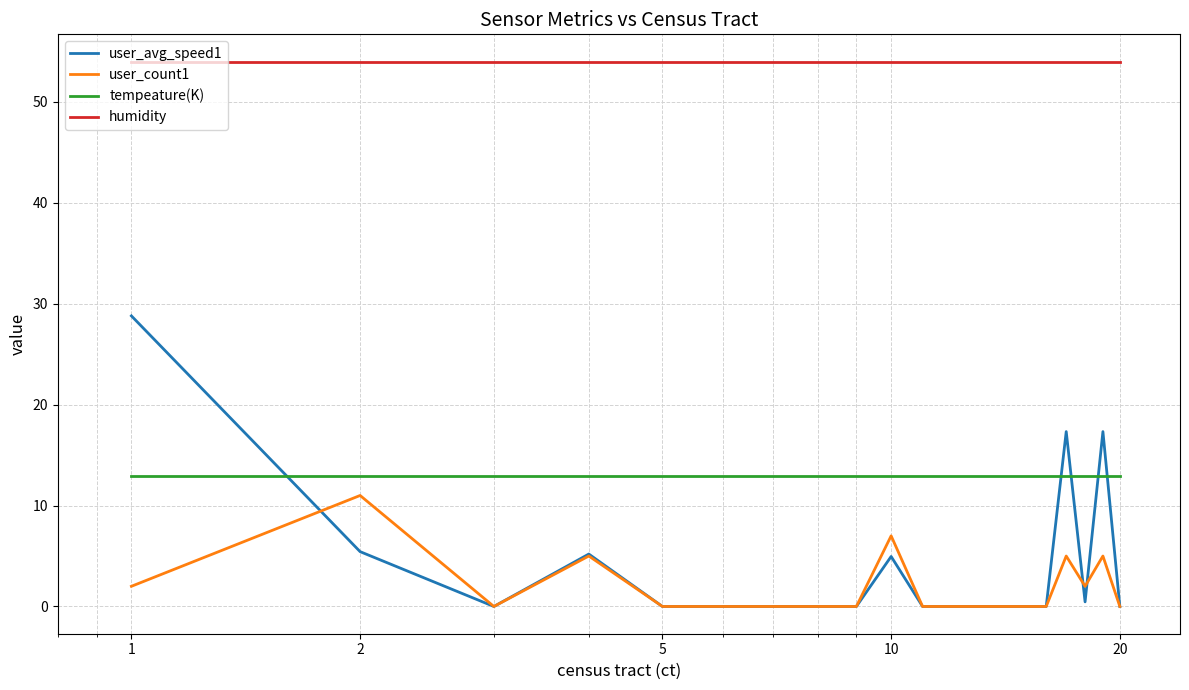

Which series has the widest spread of values?

user_avg_speed1